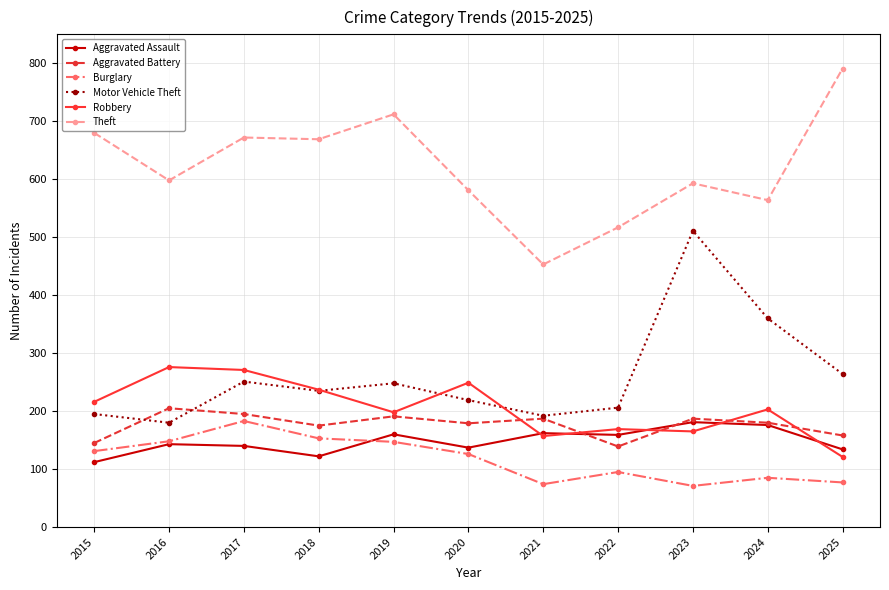

Where is the first local minimum for Theft?

2016